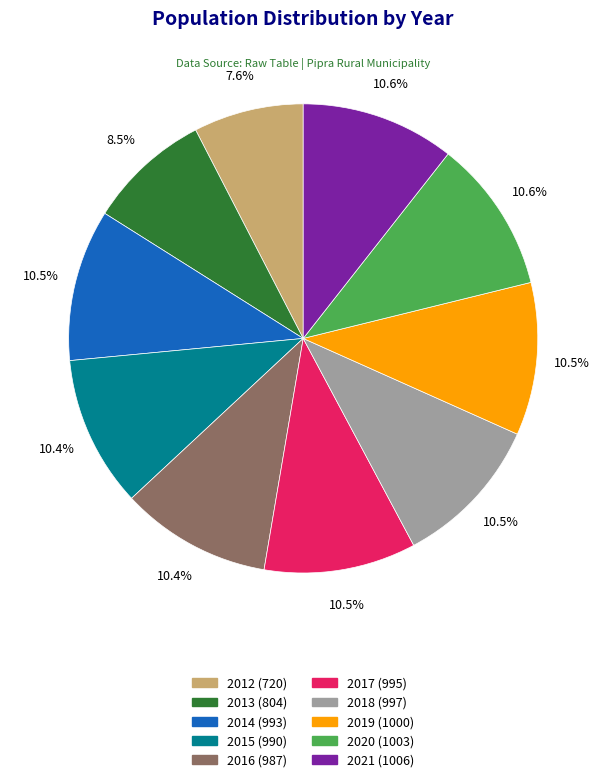

Combined, do 2018 and 2020 account for over 50%?

No